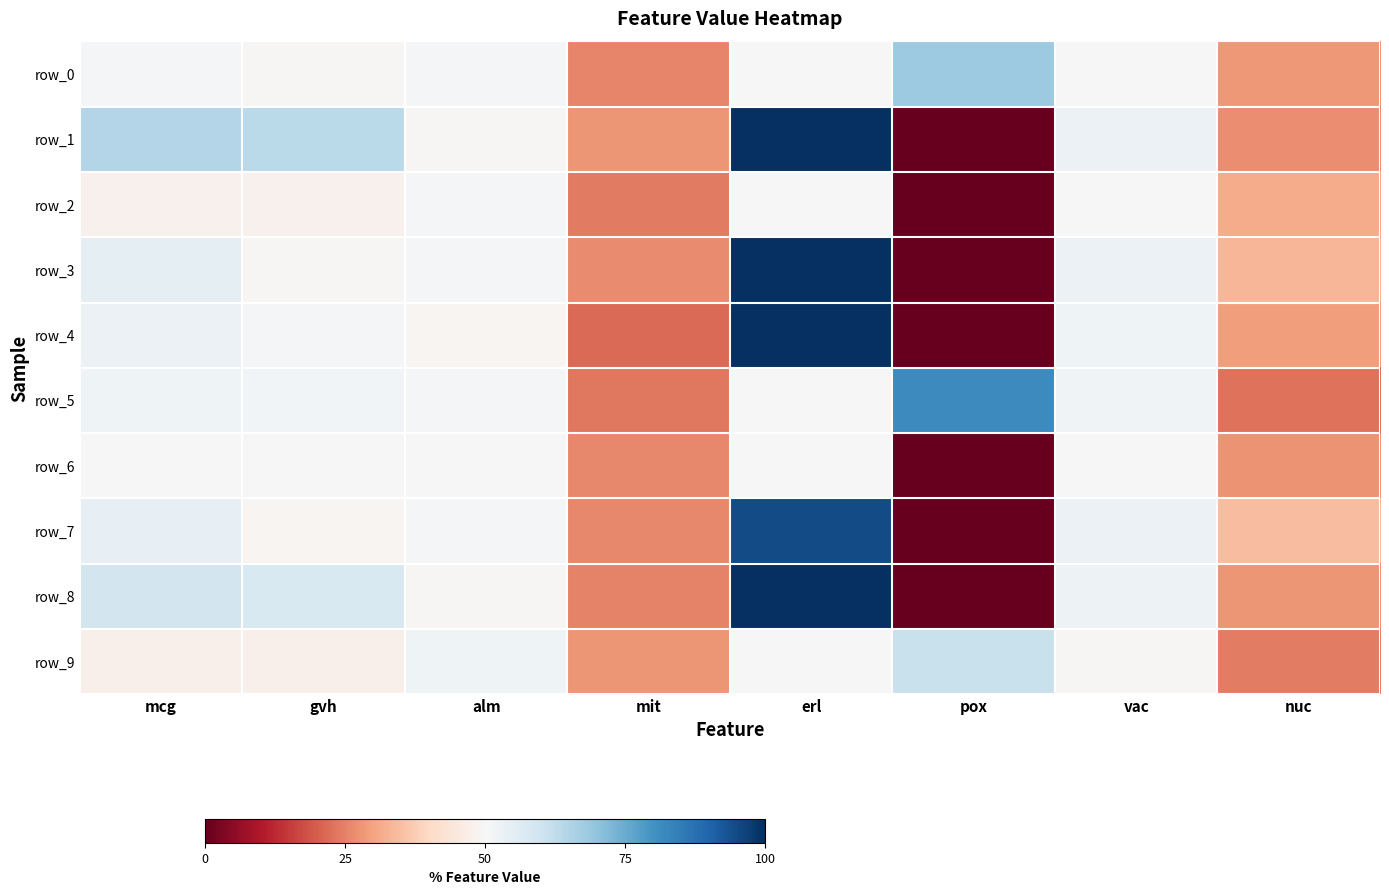

List the labels in order of row_7 value, smallest first.

pox, mit, nuc, gvh, alm, vac, mcg, erl